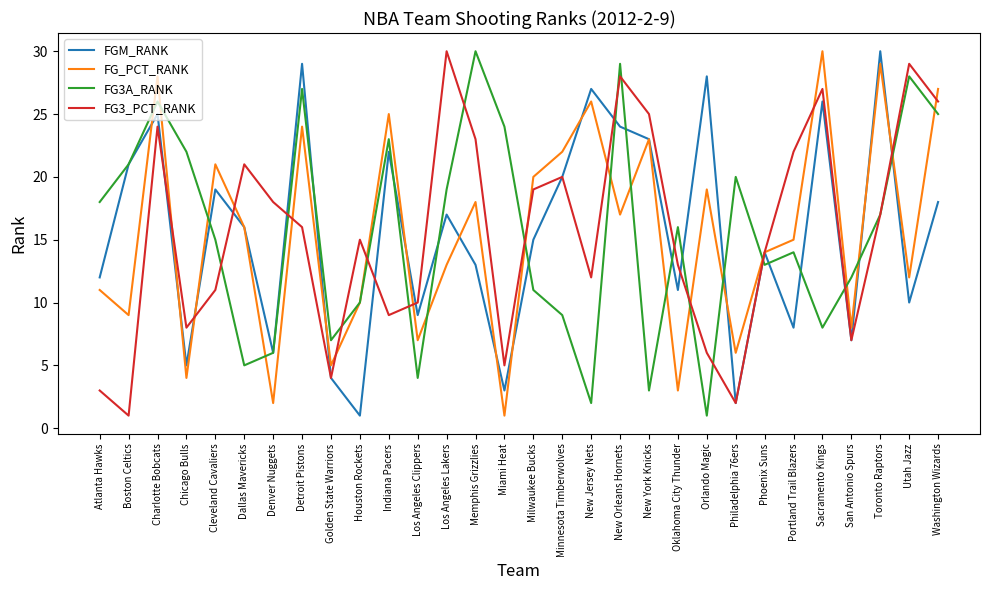

The FGM_RANK series shows 15 at Utah Jazz. True or false?

False